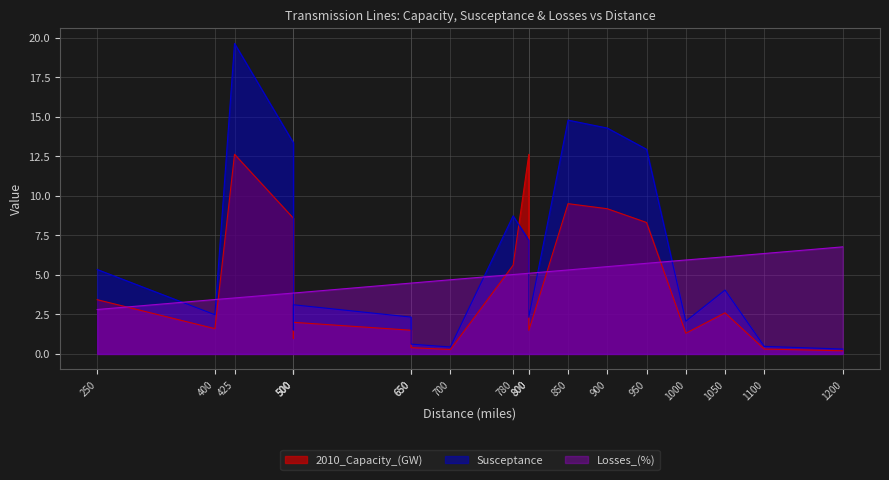

How many intersections are there between Losses_(%) and 2010_Capacity_(GW)?

7